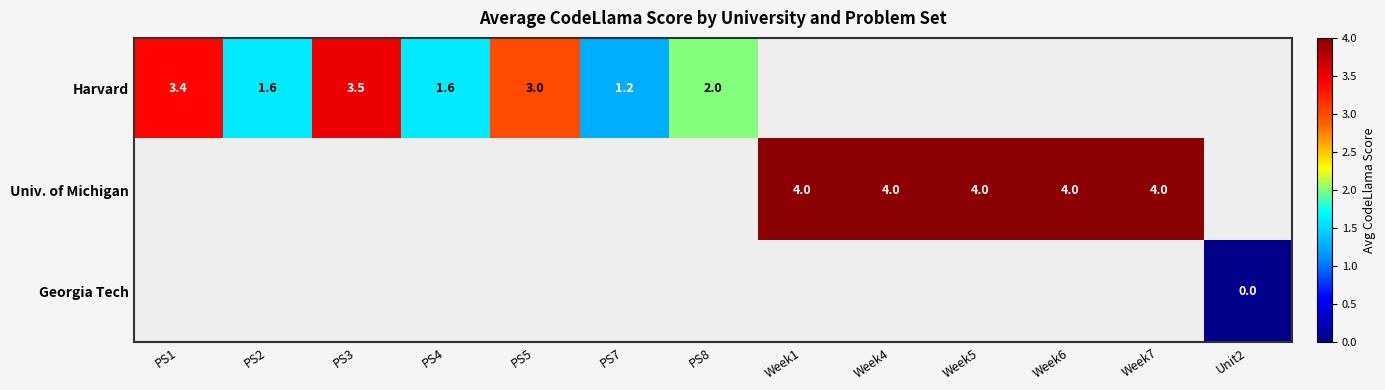

The Univ. of Michigan series shows 2.5 at Week6. True or false?

False